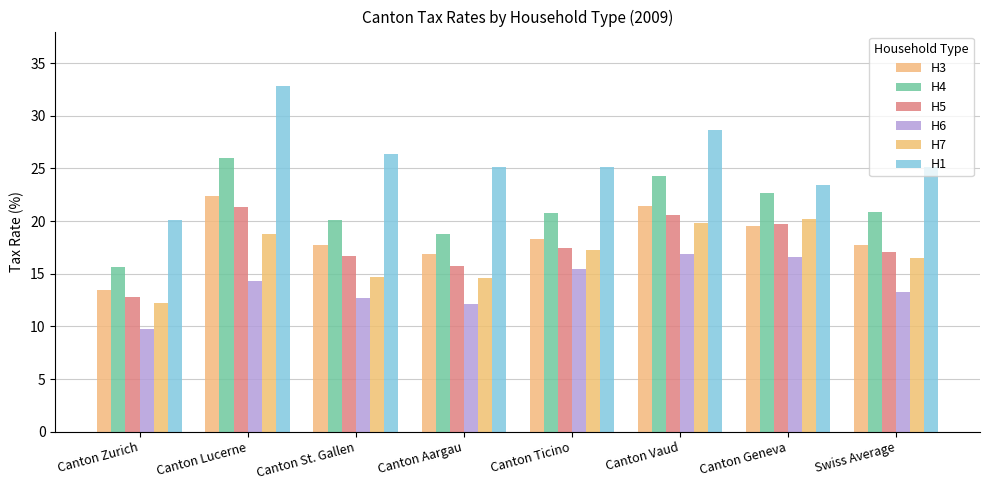

What is the spread (max minus min) of values at Canton St. Gallen?

13.7